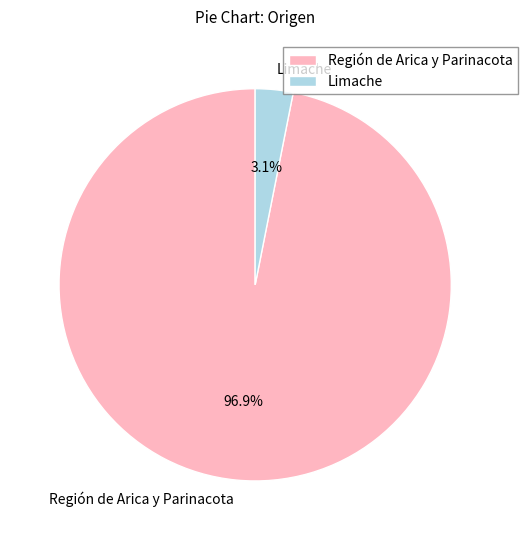

Is there a majority slice in this chart?

Yes